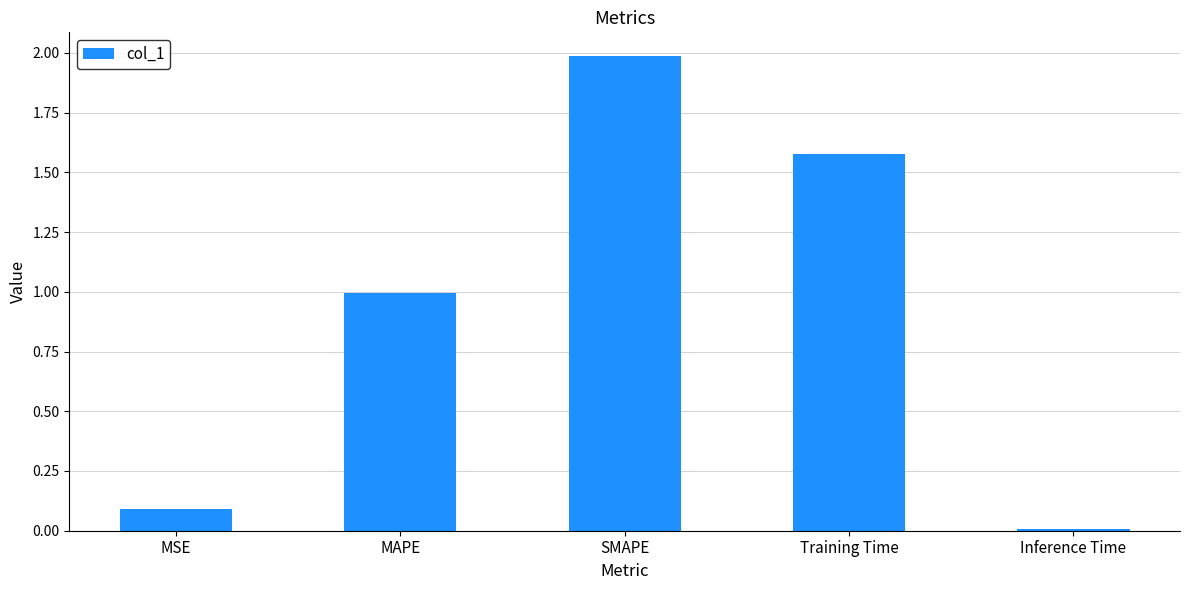

True or false: the data shows 0.7 at Training Time.

False